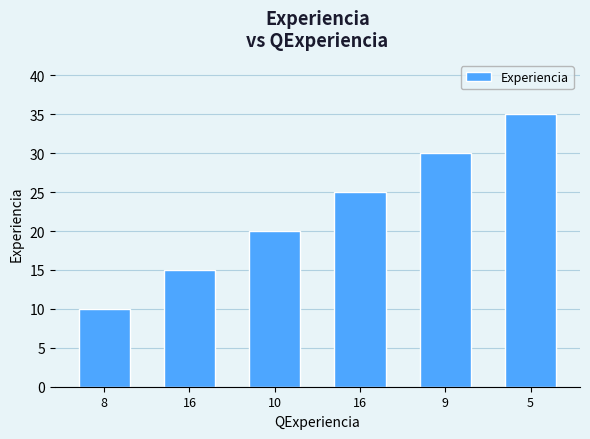

How many bars are there in total?

6